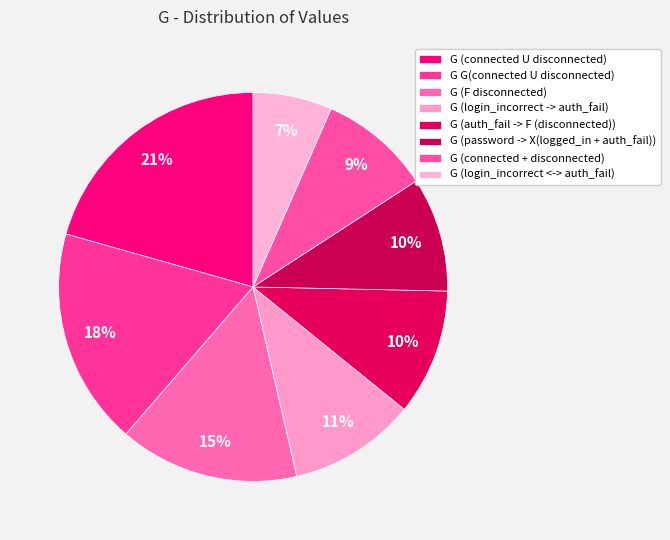

Is there a majority slice in this chart?

No